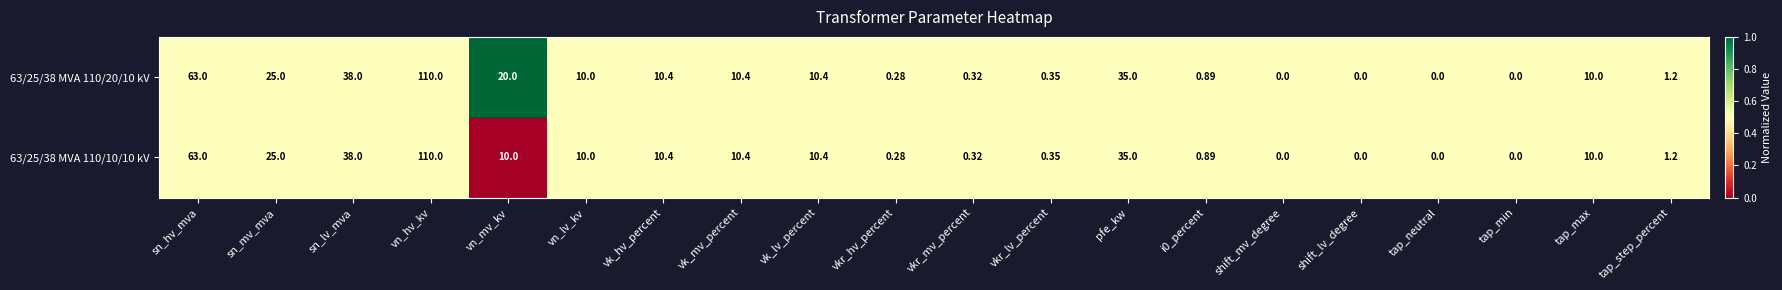

At which label does 63/25/38 MVA 110/10/10 kV reach its peak?

vn_hv_kv